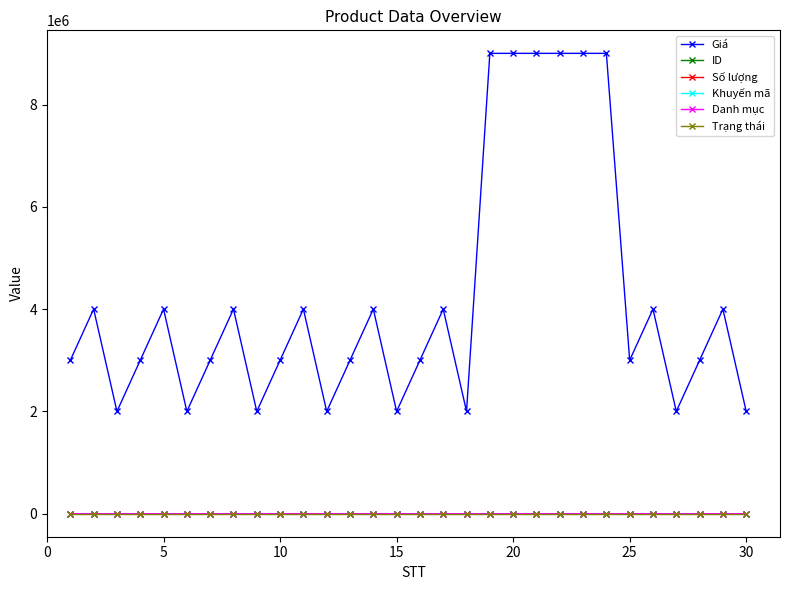

How many distinct data groups are displayed?

6